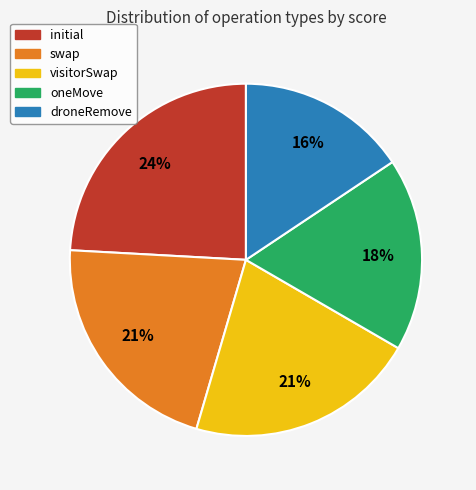

How many slices are in this pie chart?

5